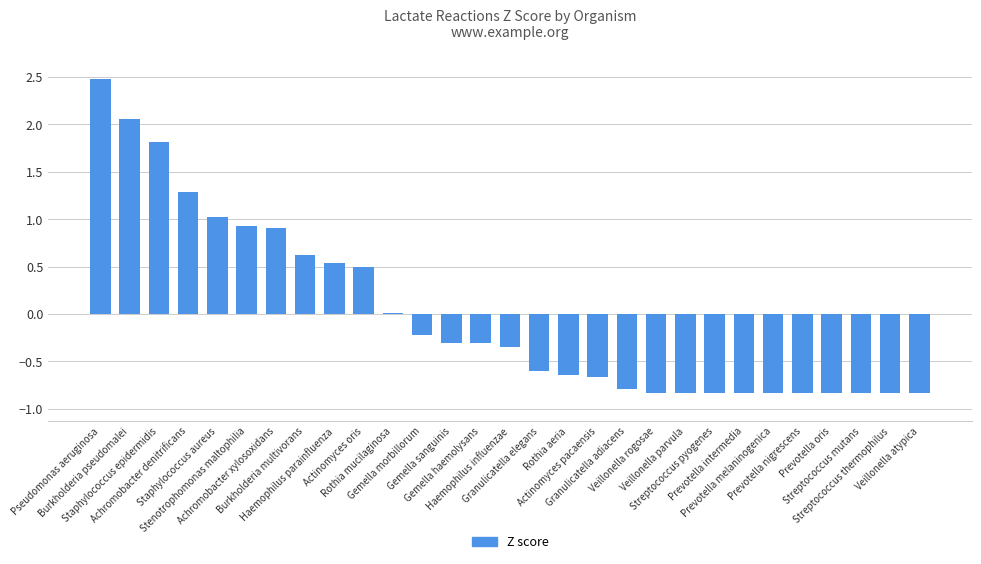

What is the greatest value displayed?

2.5